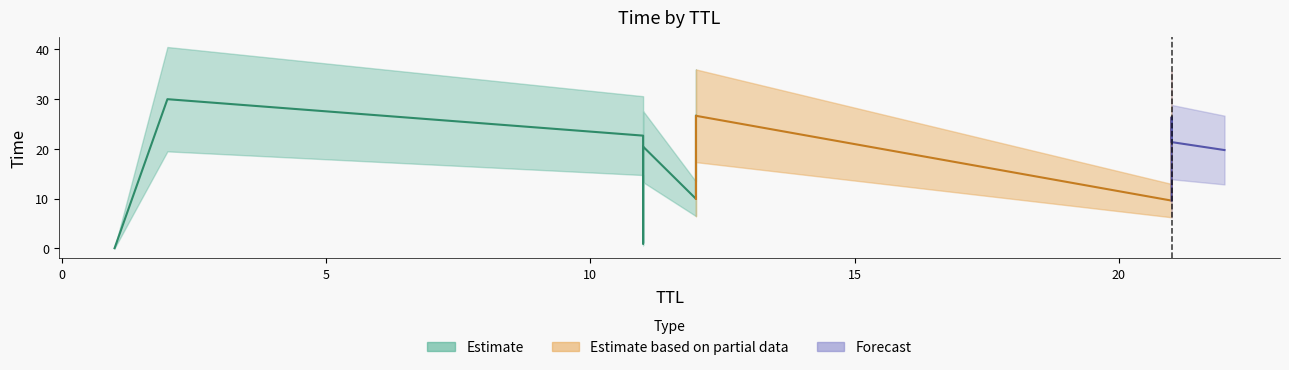

What is the value of the 8th point from the left?

0.9